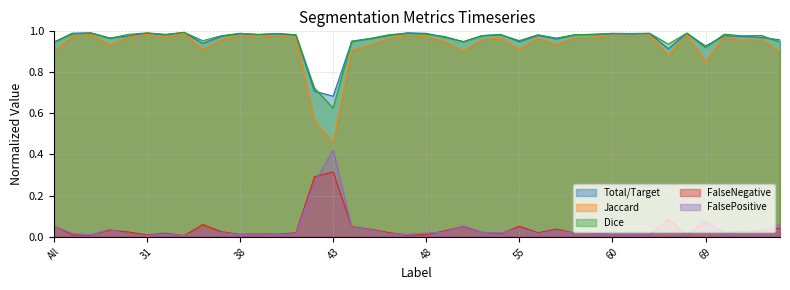

True or false: Dice has a value of 0.3 at 63.

False